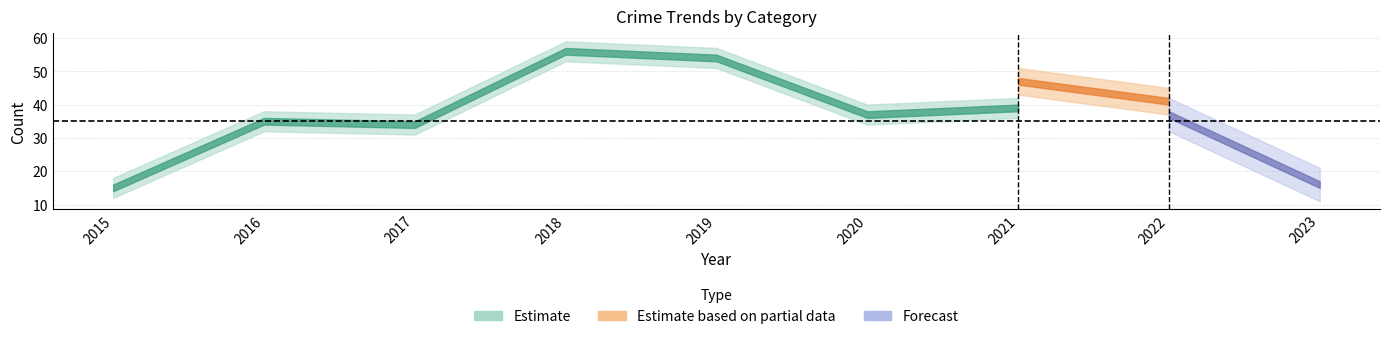

True or false: Robbery and Aggravated Battery intersect in this chart.

False